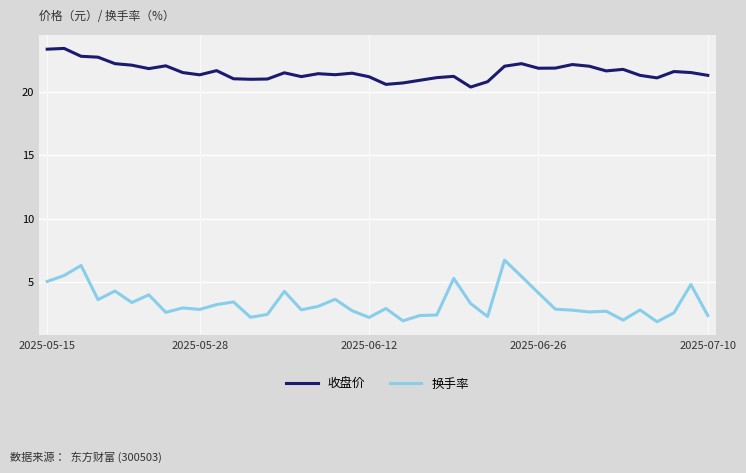

Which series has the largest range (max minus min)?

换手率